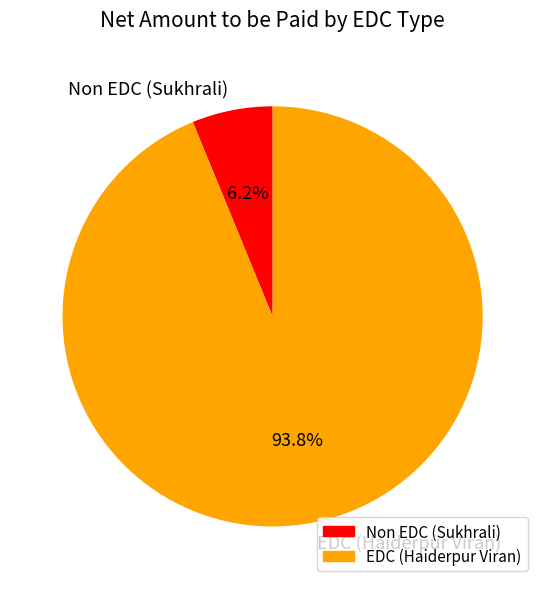

Which has a higher value, EDC (Haiderpur Viran) or Non EDC (Sukhrali)?

EDC (Haiderpur Viran)